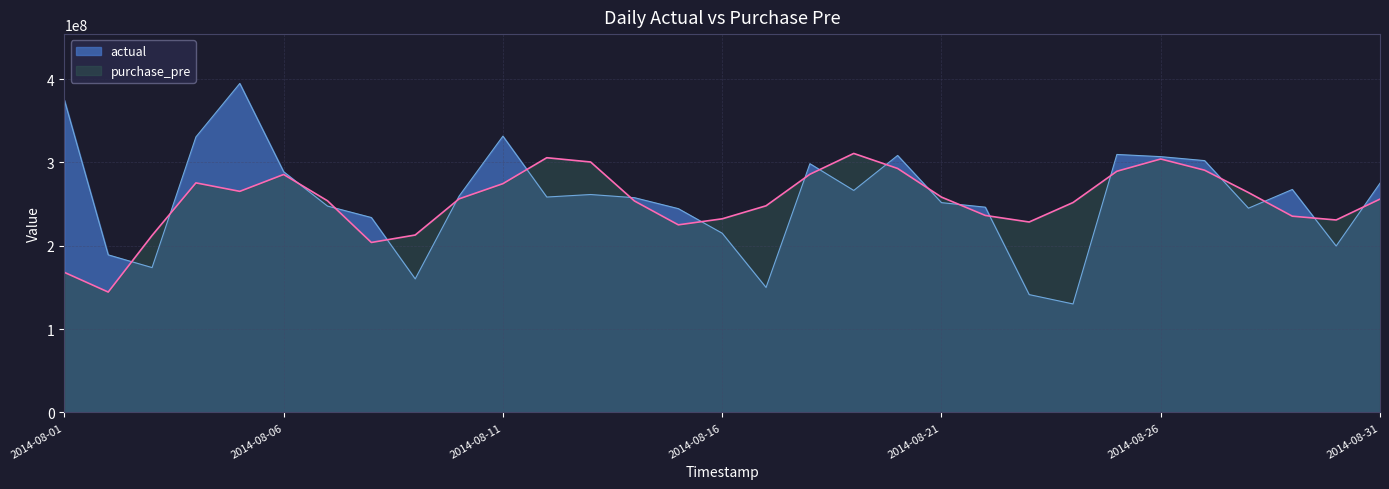

The actual series shows 394780870.0 at 2014-08-05. True or false?

True